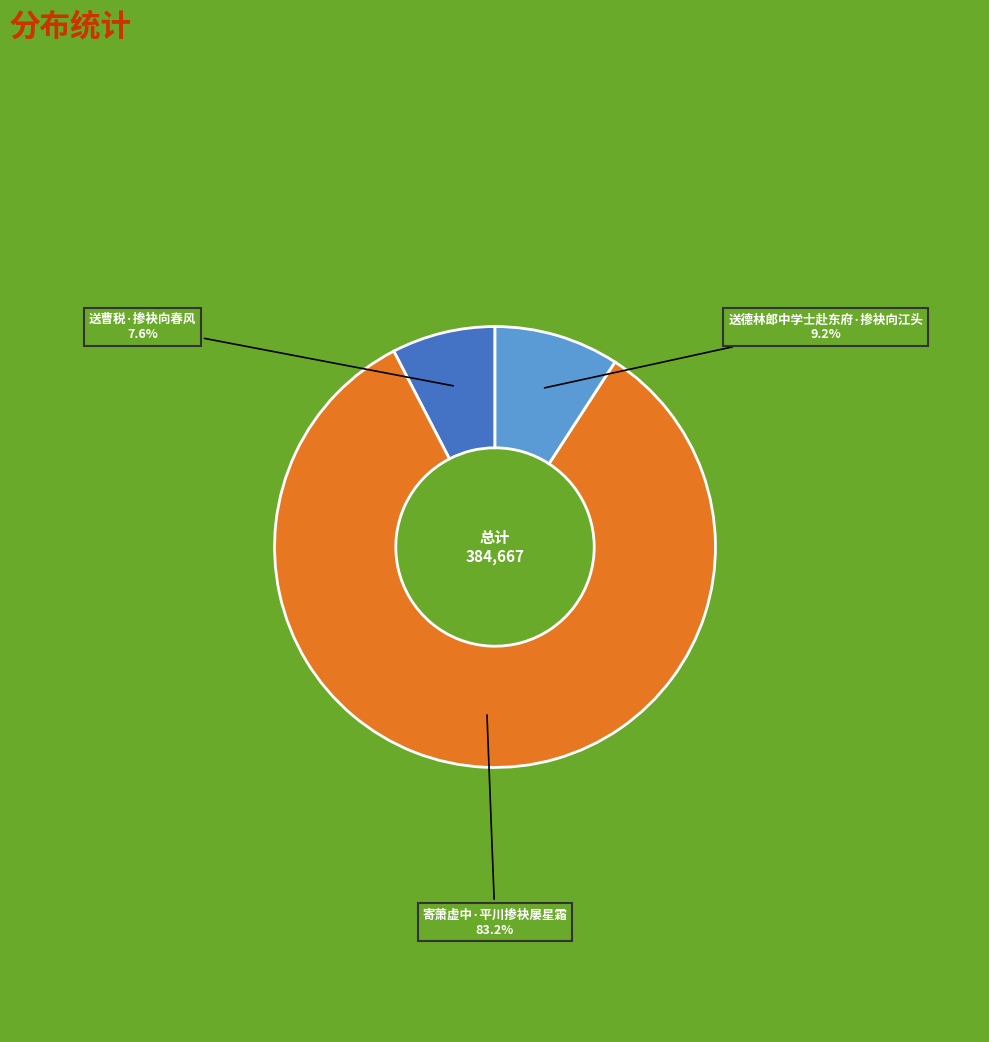

Is there a majority slice in this chart?

Yes